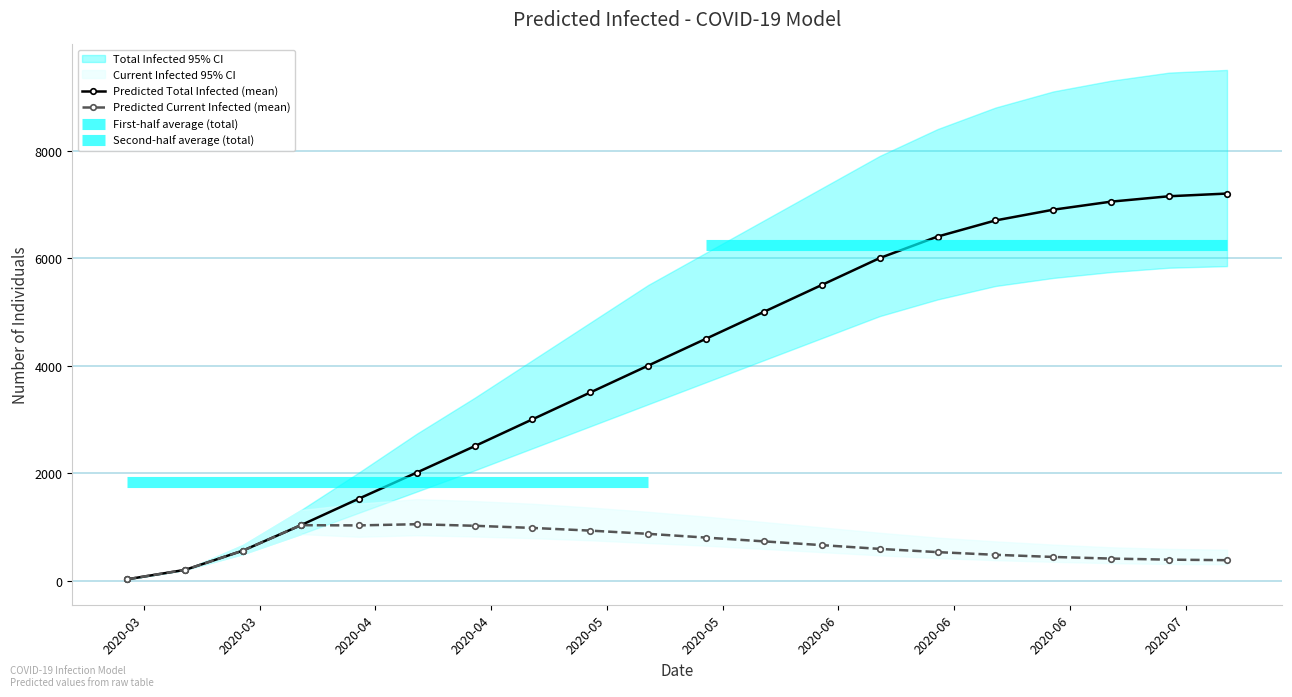

What is the maximum value for Predicted Current Infected (mean)?

1049